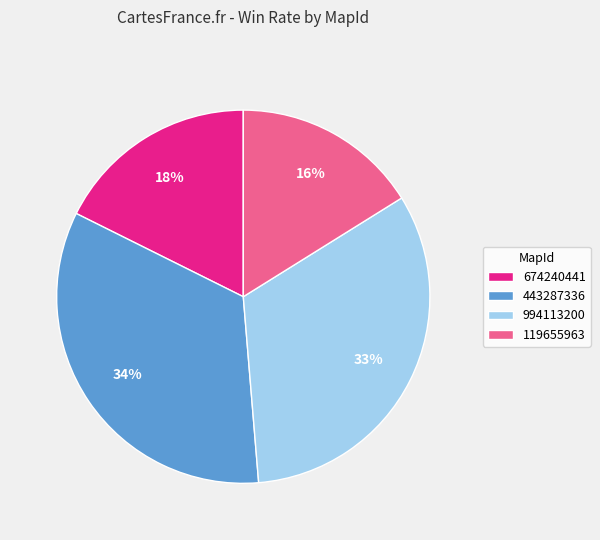

To the nearest percent, what is the average slice percentage?

25%